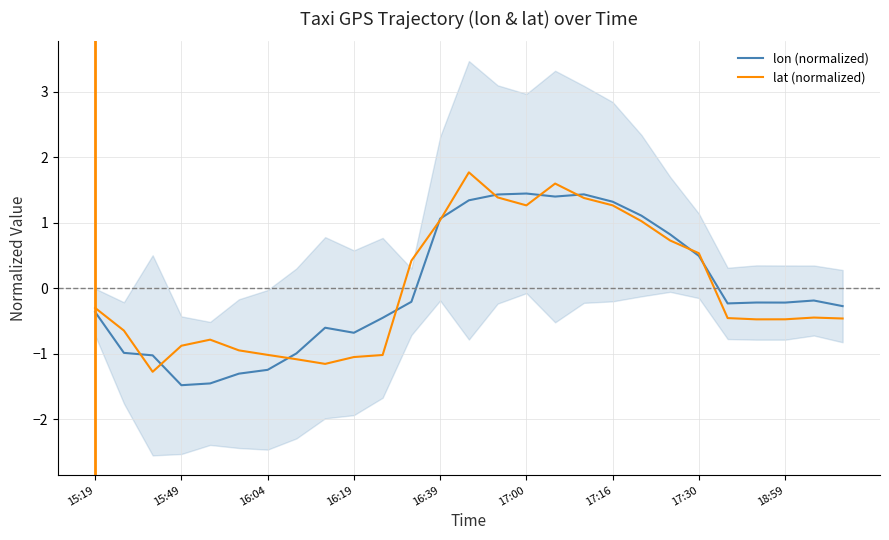

How many data points in lon (normalized) are less than 0?

17